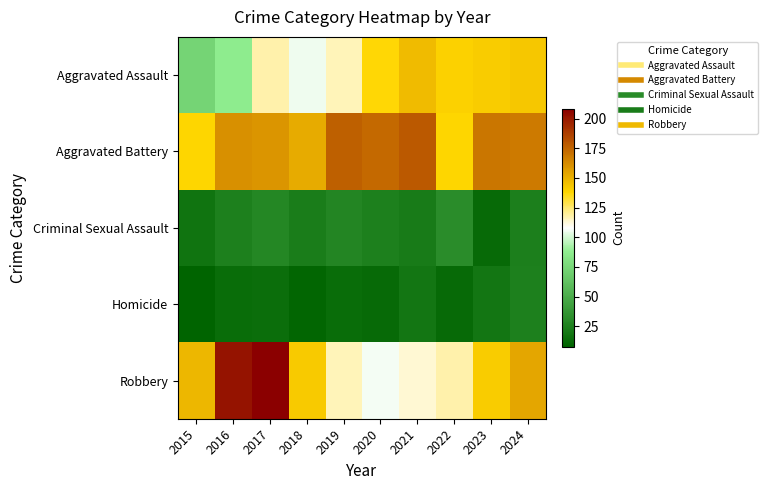

At how many categories does at least one series exceed 115?

10